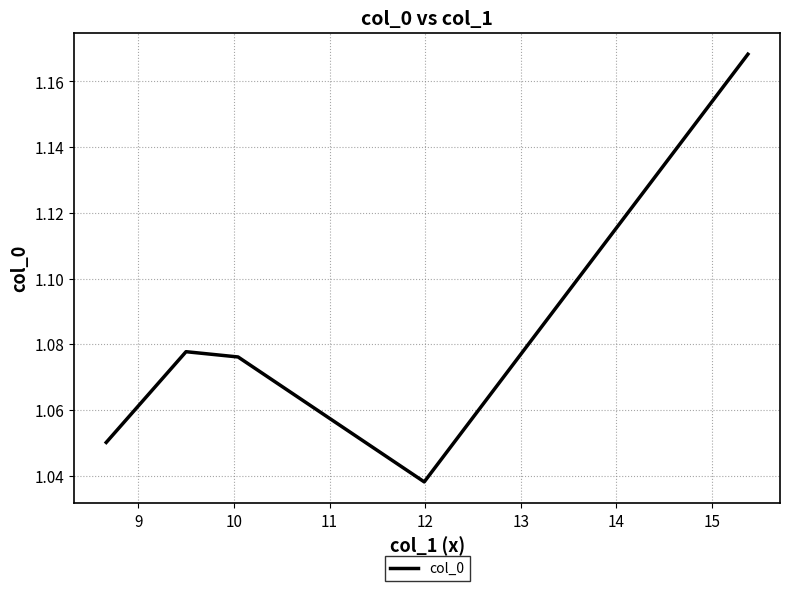

What is the approximate value at 9?

1.0